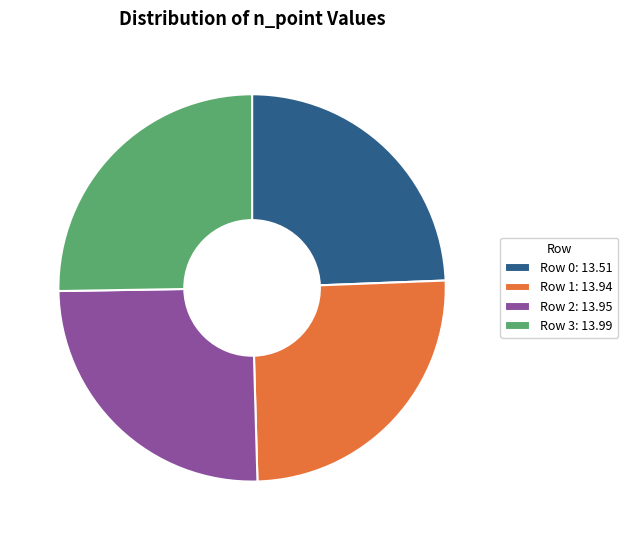

Approximately how many times larger is the value at Row 0: 13.51 compared to Row 3: 13.99?

1.0